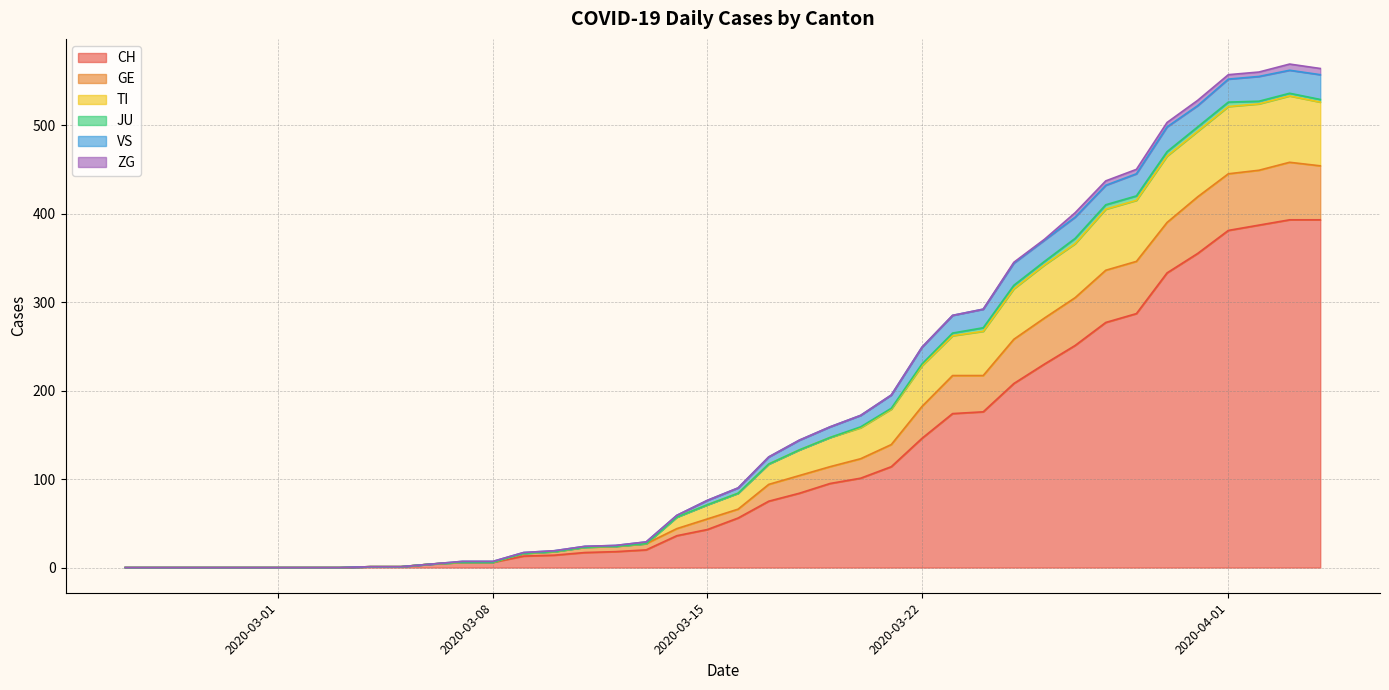

True or false: TI has more than 0 points higher than both neighbors.

True